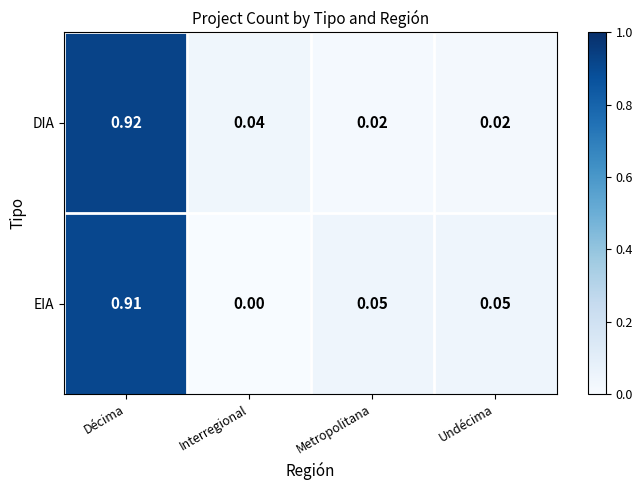

List the series in order of their overall mean, lowest first.

DIA, EIA